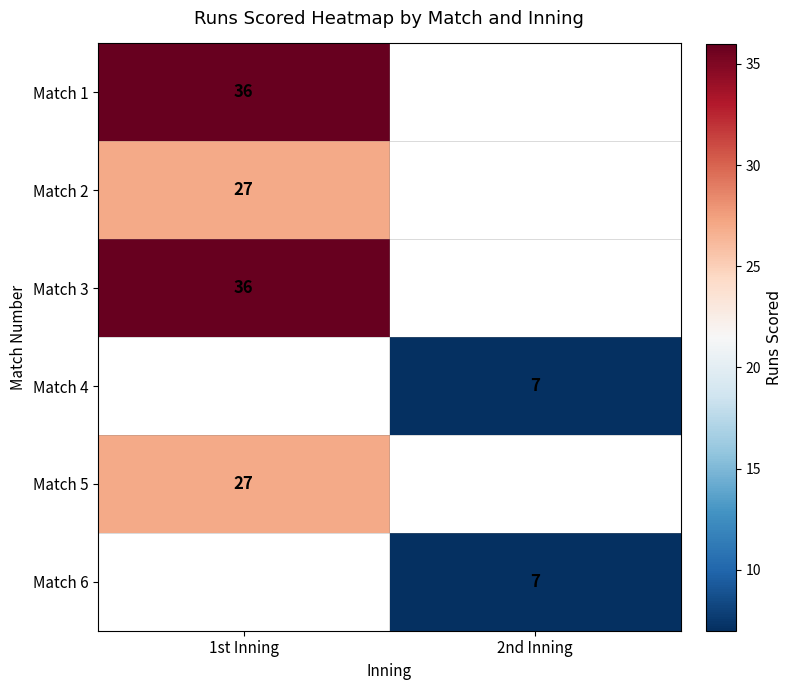

True or false: Match 1 has a value of 17 at 1st Inning.

False